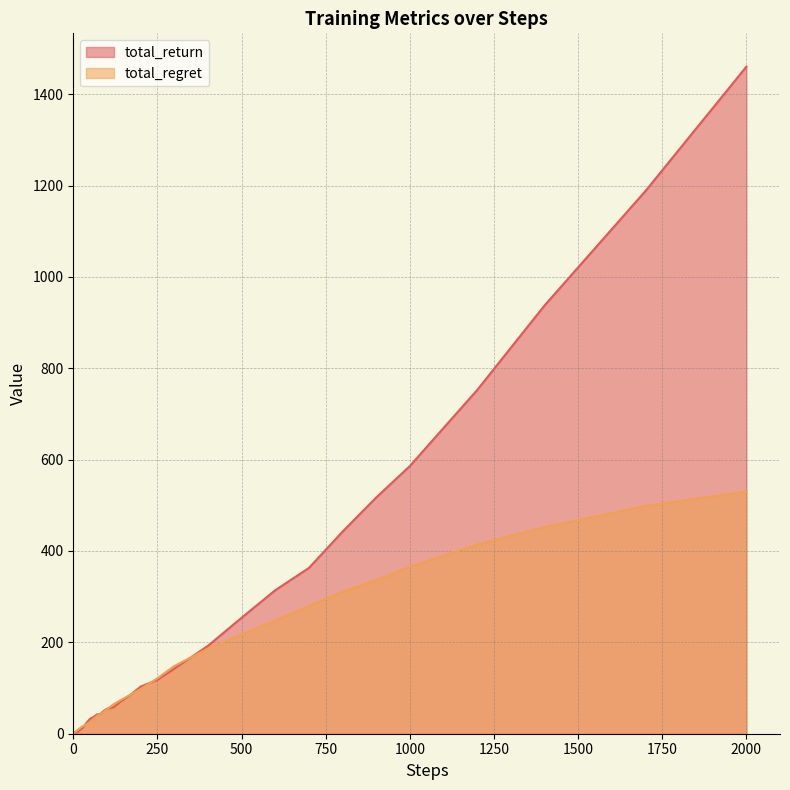

Which label corresponds to the largest value in the chart?

2000